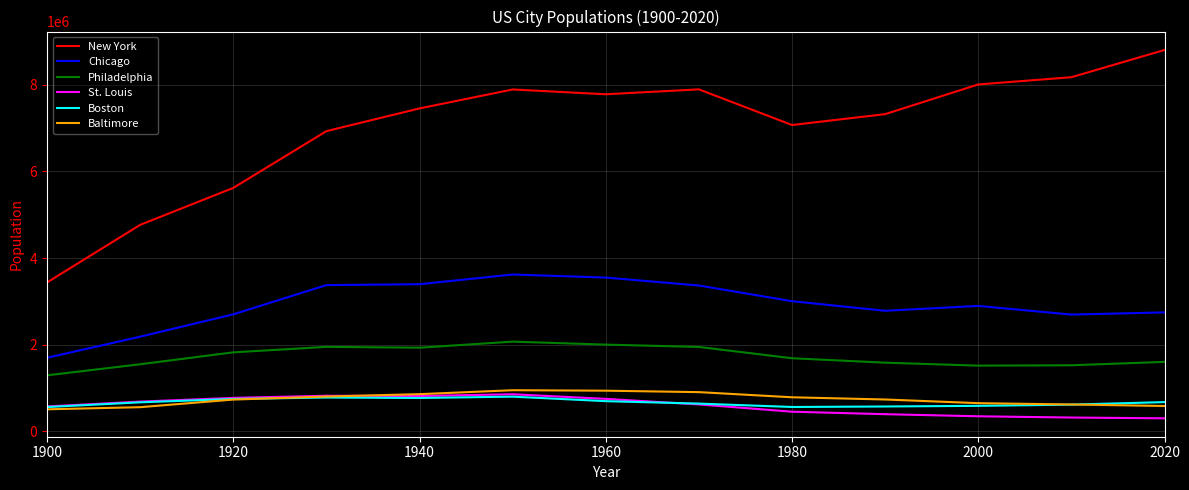

What is the smallest value displayed?

301578